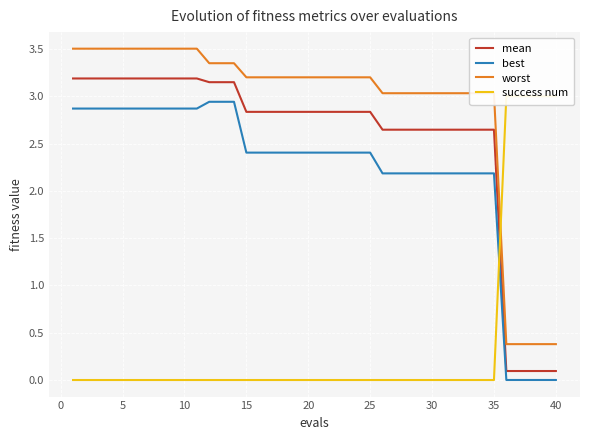

The value of worst at 10 is 0.9. True or false?

False